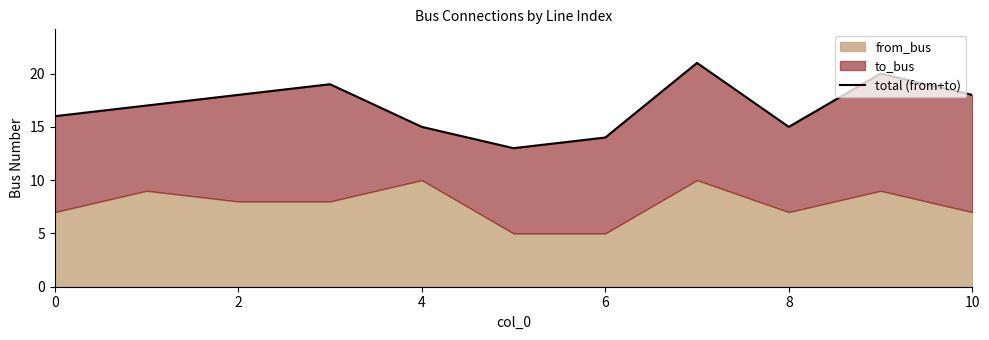

What is the difference between the second highest and second lowest values?

6